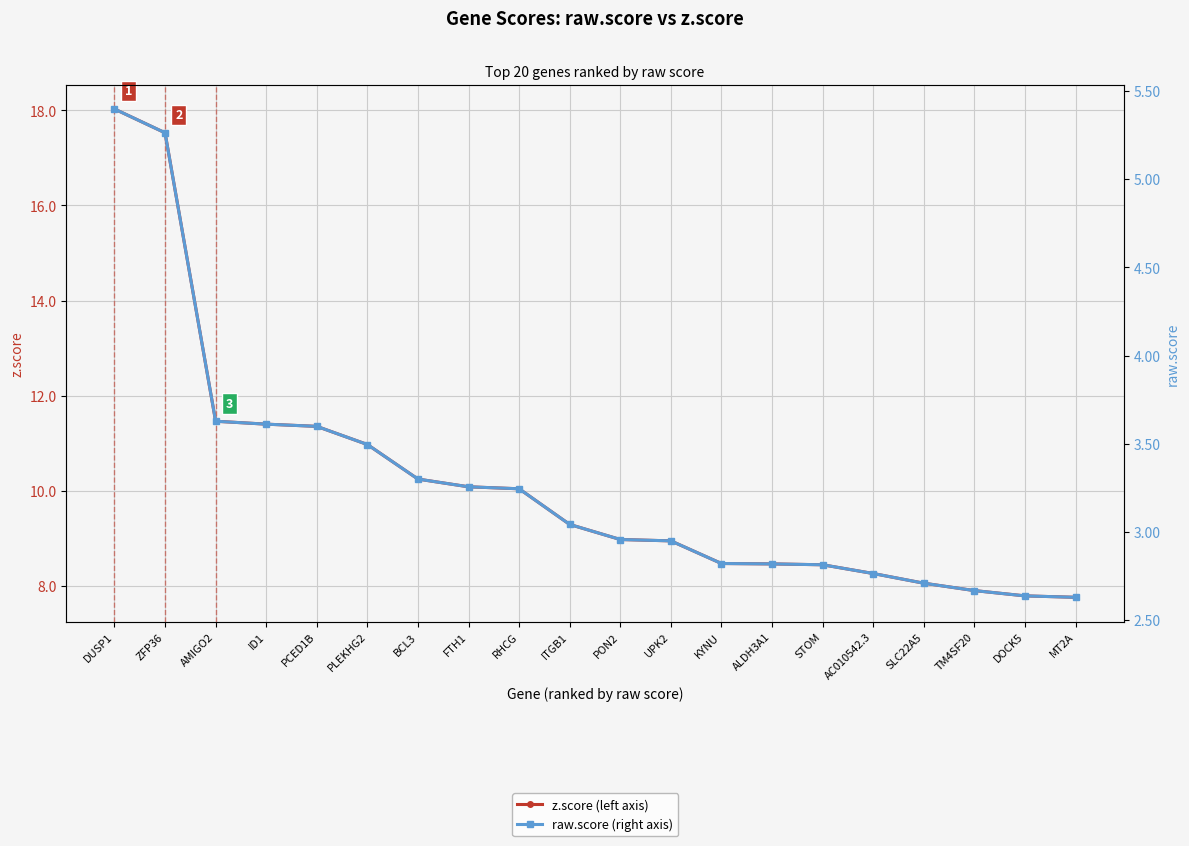

True or false: raw.score (right axis) has more than 0 points higher than both neighbors.

False